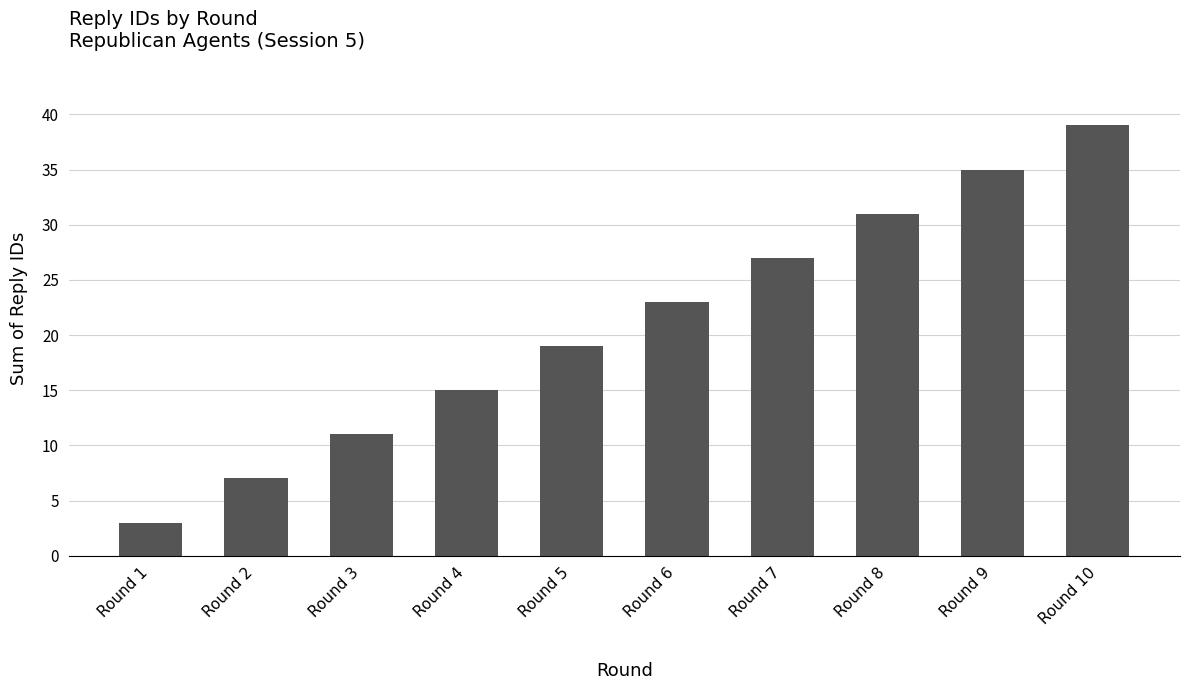

What is the difference between the second highest and second lowest values?

28